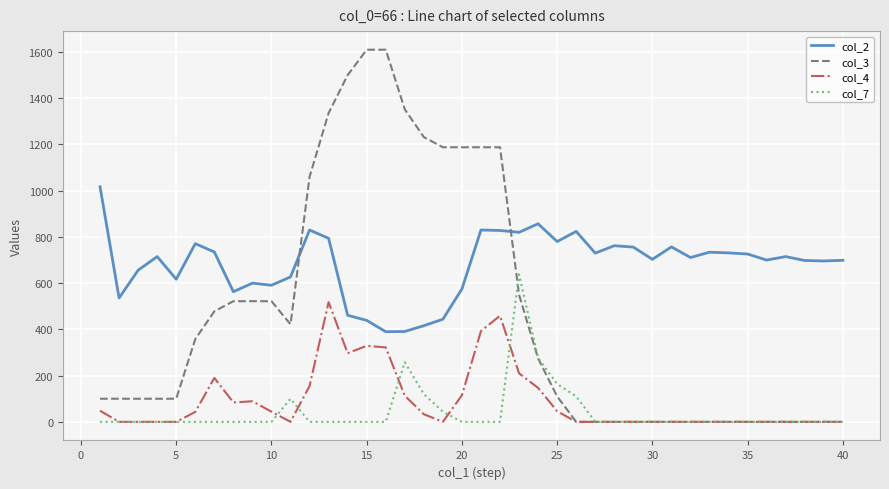

True or false: col_2 and col_4 intersect in this chart.

False